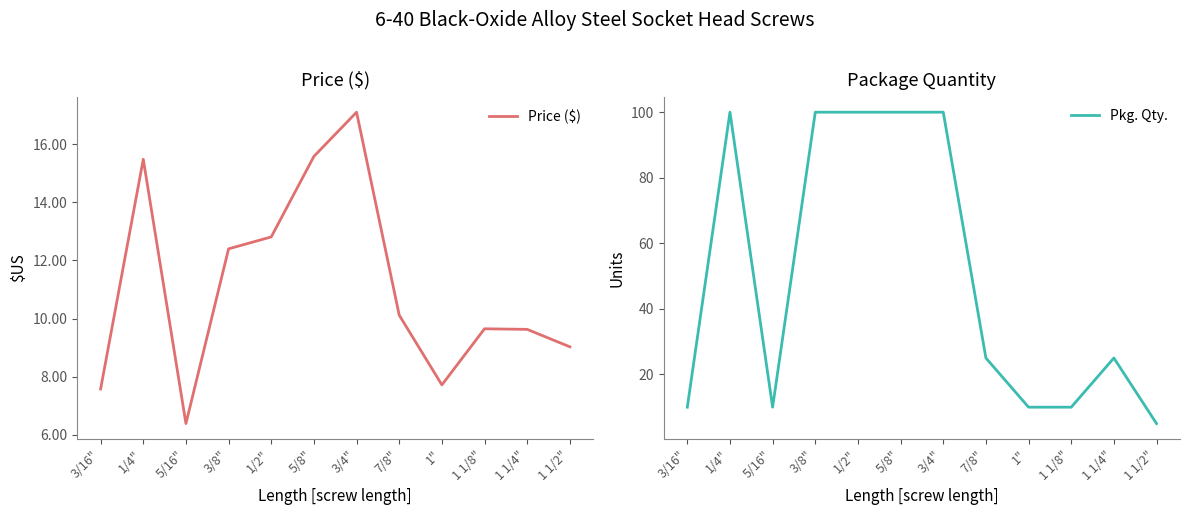

What value does the Price ($) series have at 3/4"?

17.1